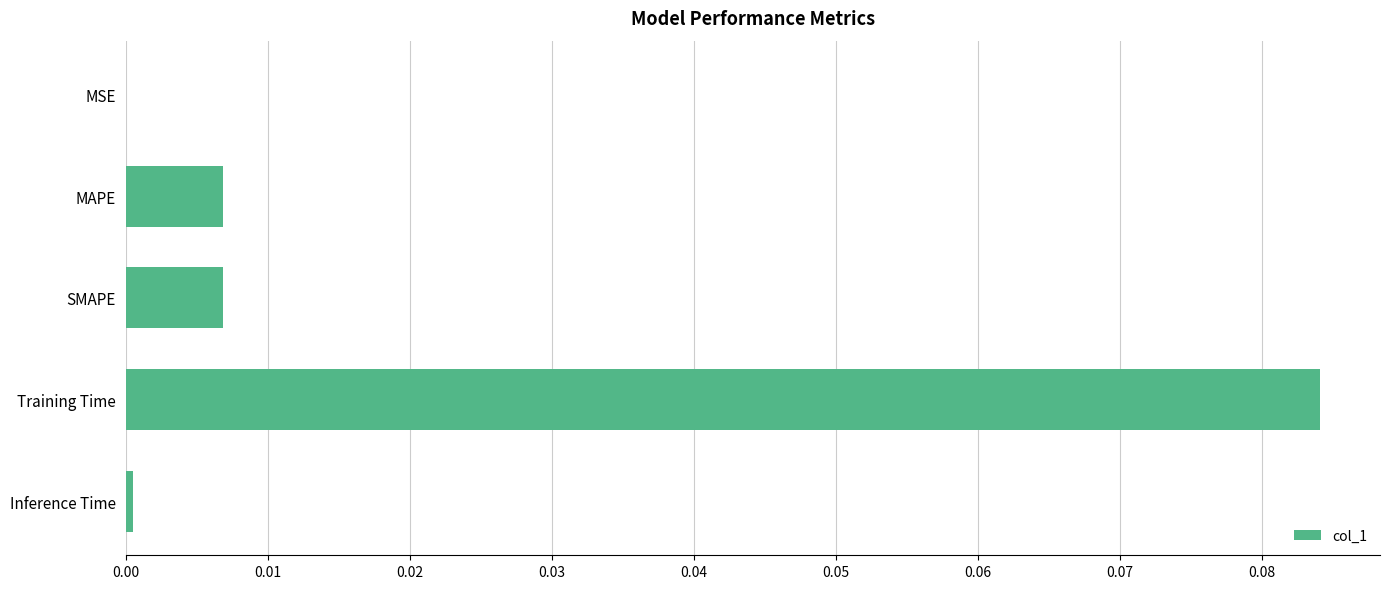

Which has a higher value, MSE or Training Time?

Training Time